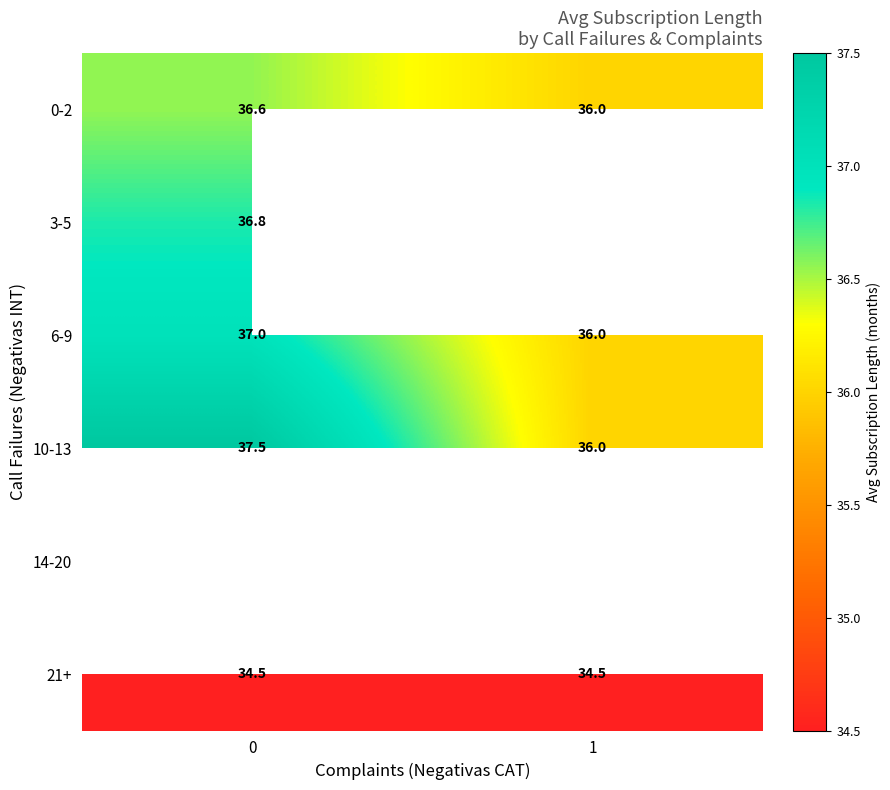

At which label is 6-9 closest to 36?

1